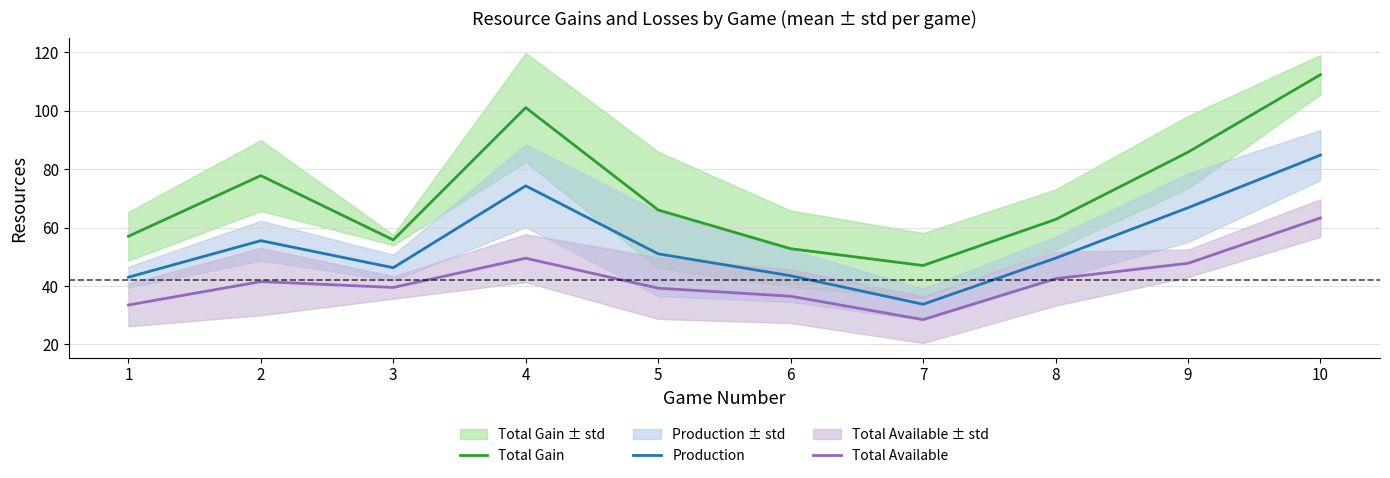

Rank the series at 9 from highest to lowest value.

Total Gain, Production, Total Available